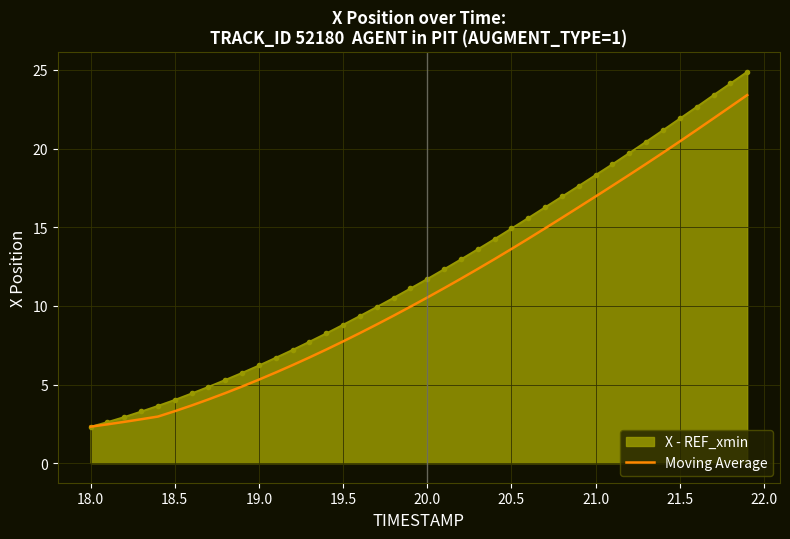

Rank the series by their maximum value, from highest to lowest.

X - REF_xmin, Moving Average